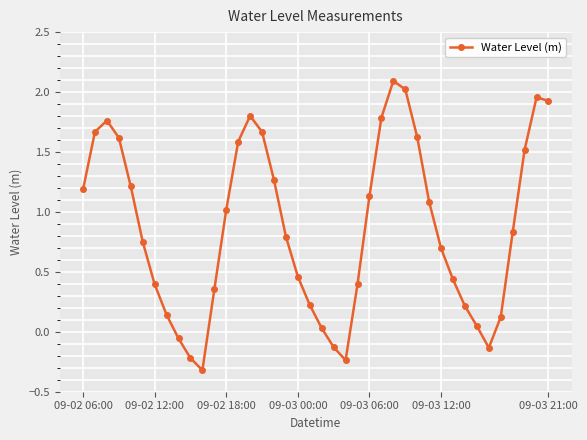

How many interior local valleys (lower than both neighbors) does the data have?

3